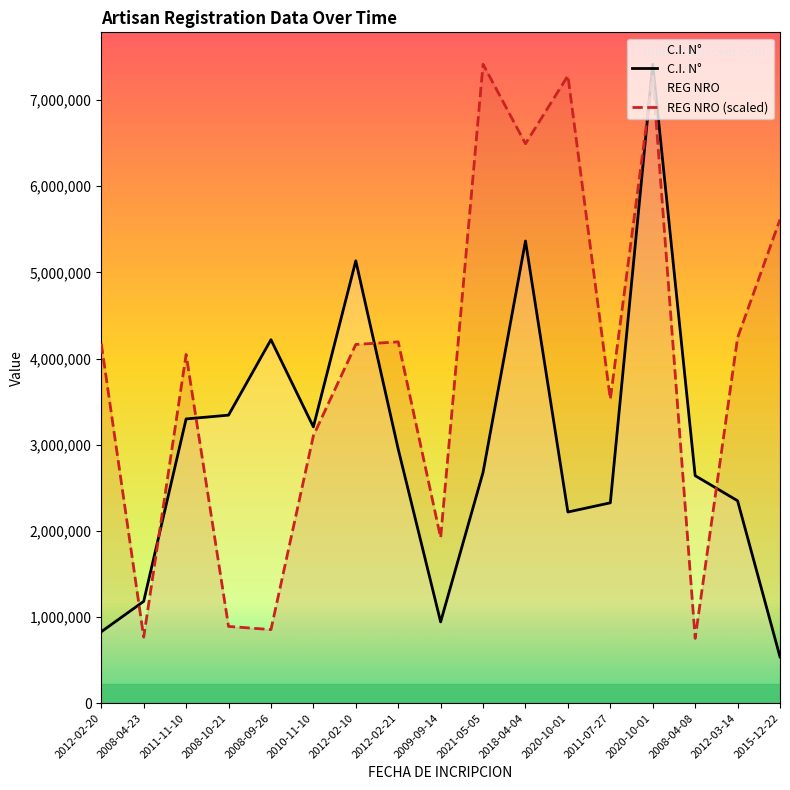

At which category does the chart reach its minimum across all series?

2015-12-22